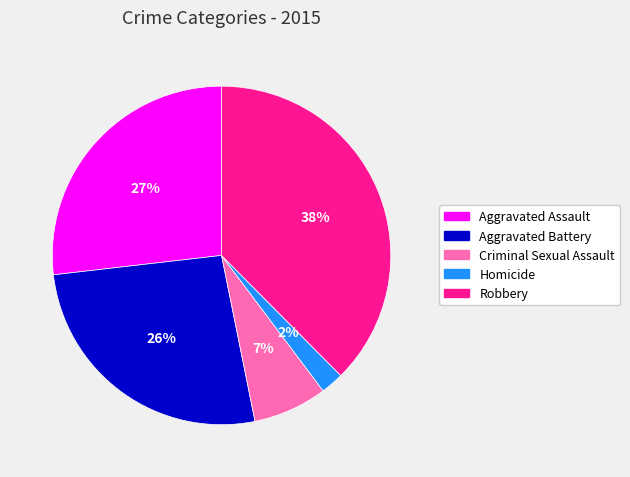

Combined, do Aggravated Battery and Homicide account for over 50%?

No